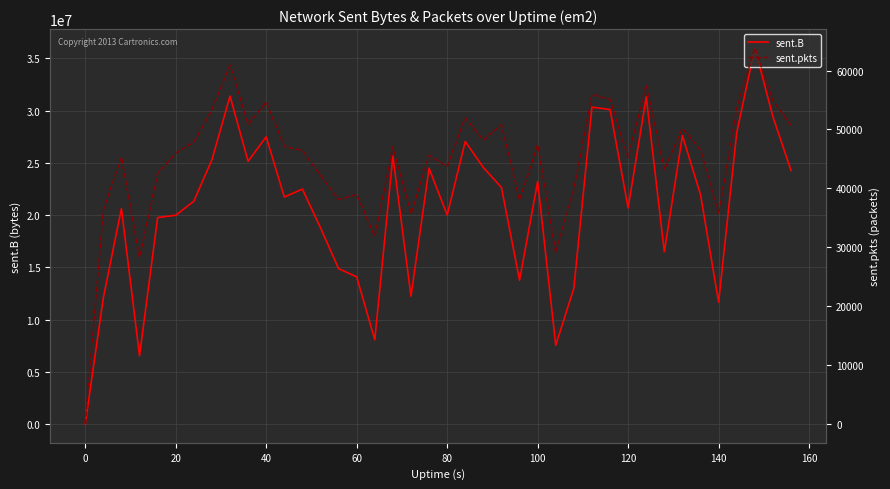

What is the maximum value for sent.B?

35999797